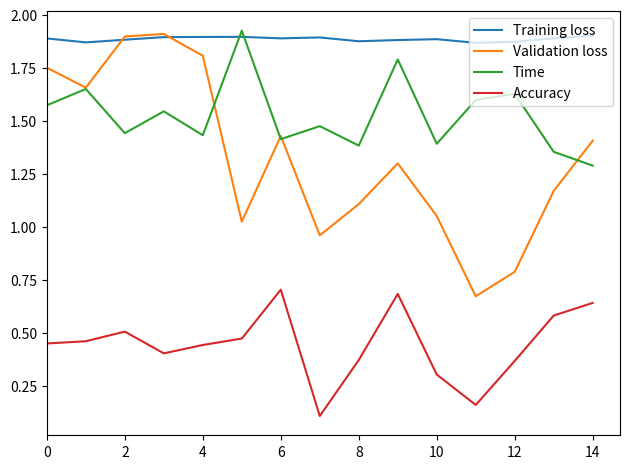

Count the number of data series in this chart.

4